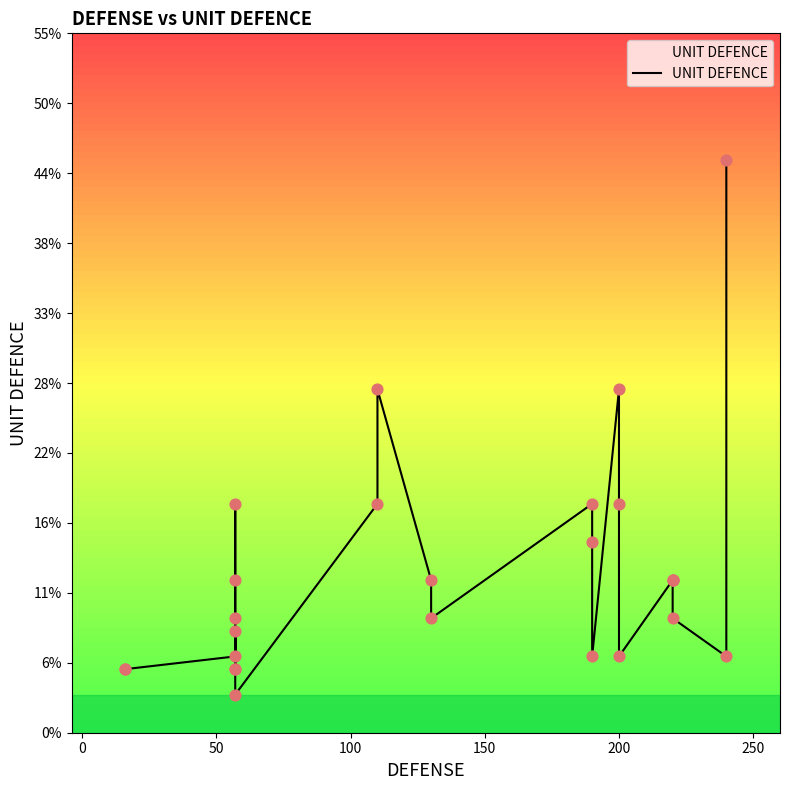

What is the change in value from 200 to 250?

-13